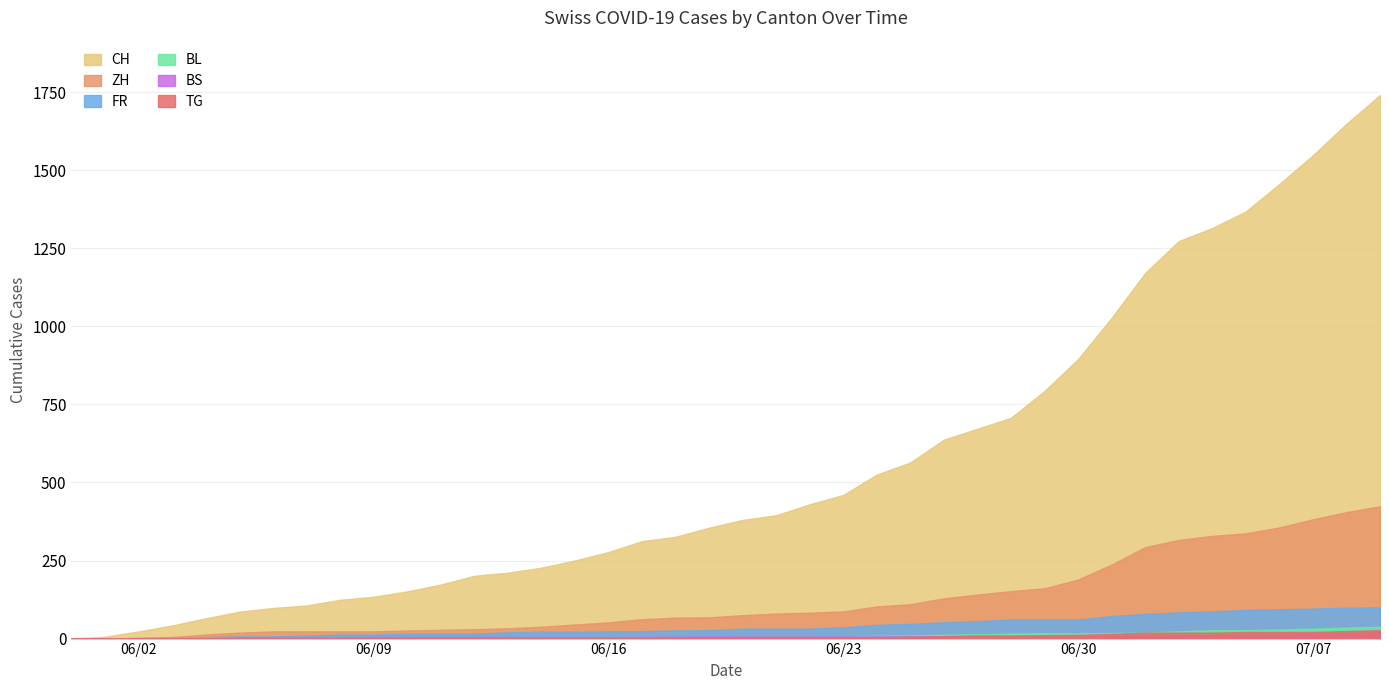

Which series has the largest range (max minus min)?

CH